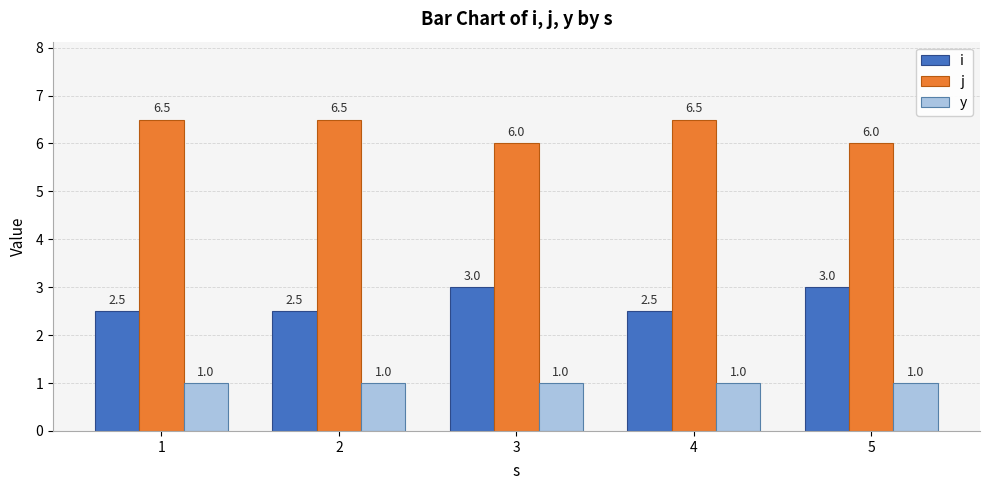

Rank the series at 1 from highest to lowest value.

j, i, y